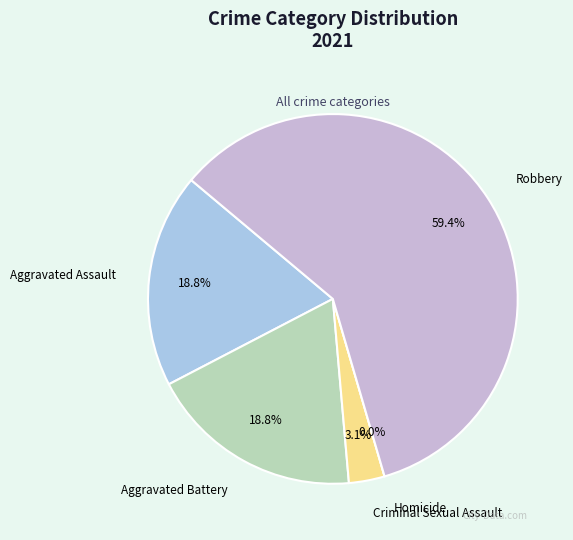

Which has a higher value, Aggravated Battery or Criminal Sexual Assault?

Aggravated Battery